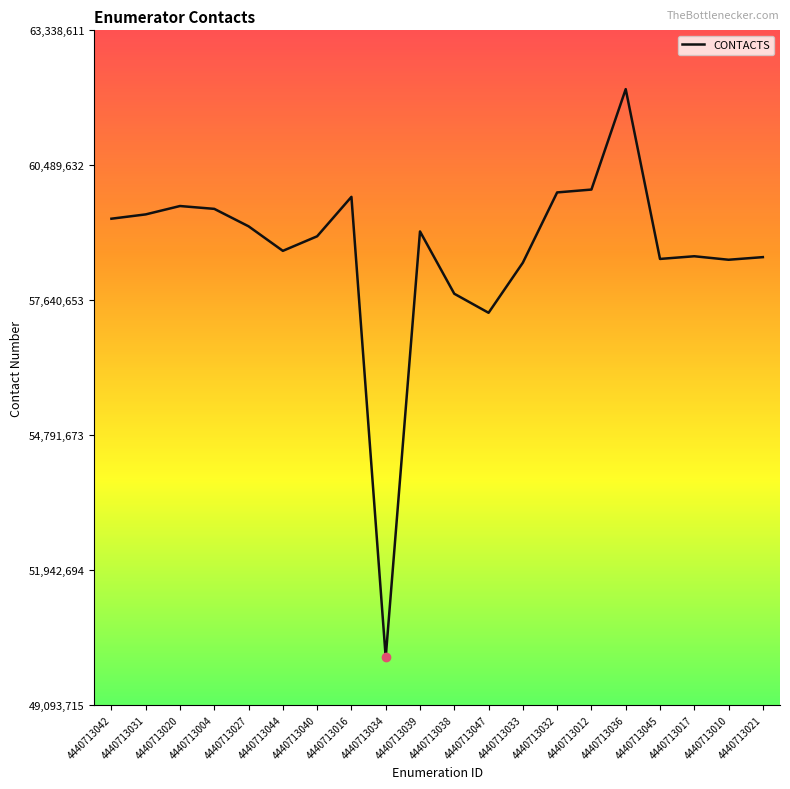

The value at 4440713020 is 22549095. True or false?

False